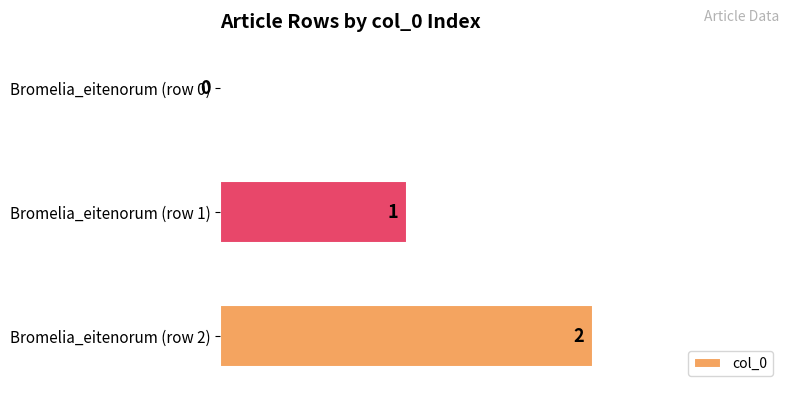

How many values are between 0 and 2?

3